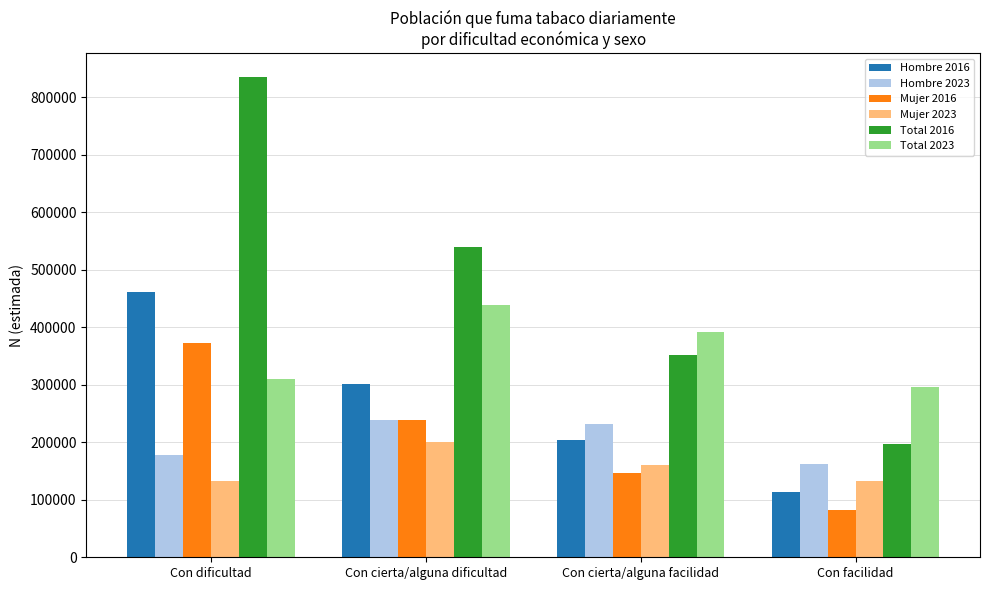

Which series has the largest range (max minus min)?

Total 2016